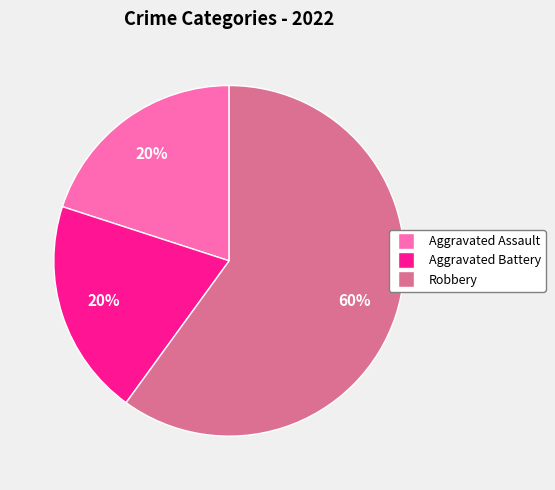

To the nearest percent, what is the average slice percentage?

33%